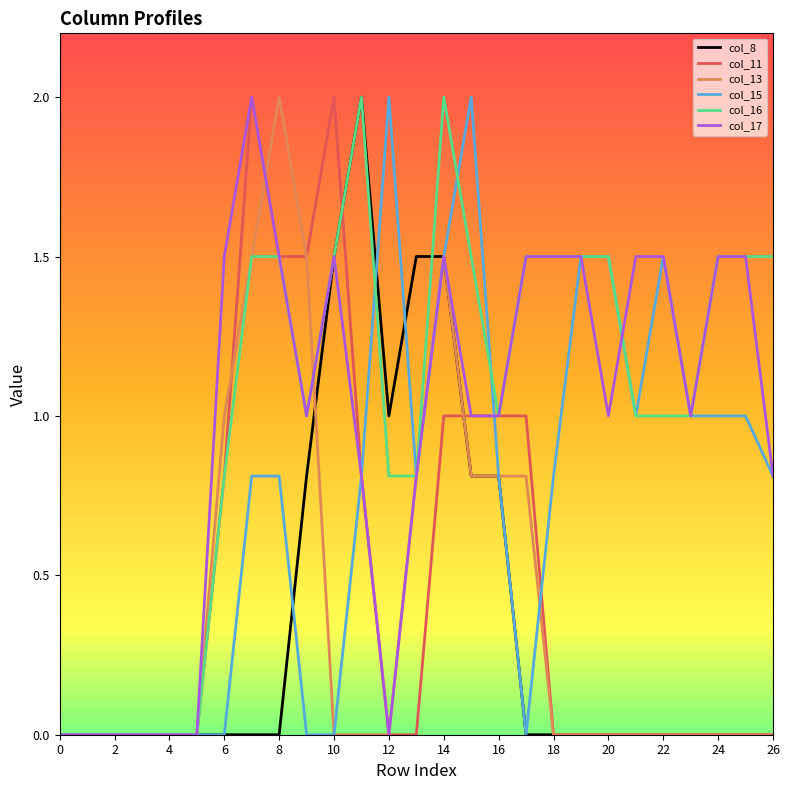

What is the maximum value for col_8?

2.0